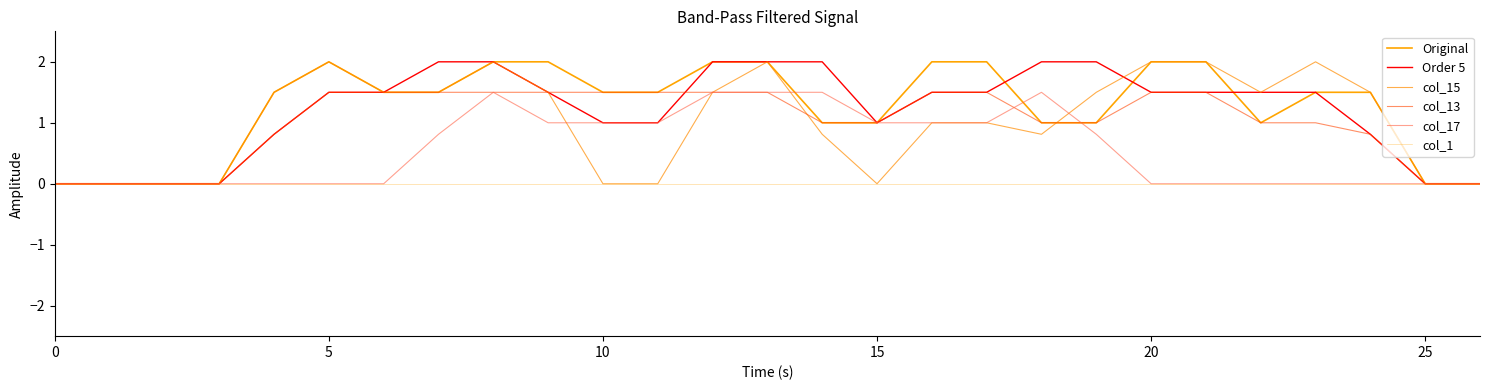

Which series has the largest range (max minus min)?

Original